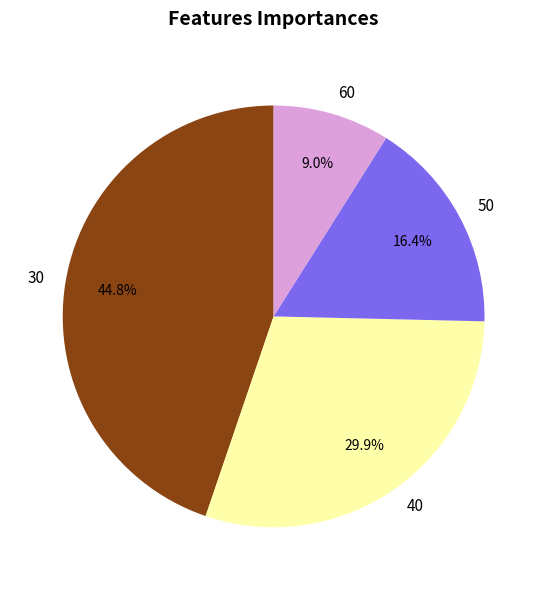

How many slices are in this pie chart?

4